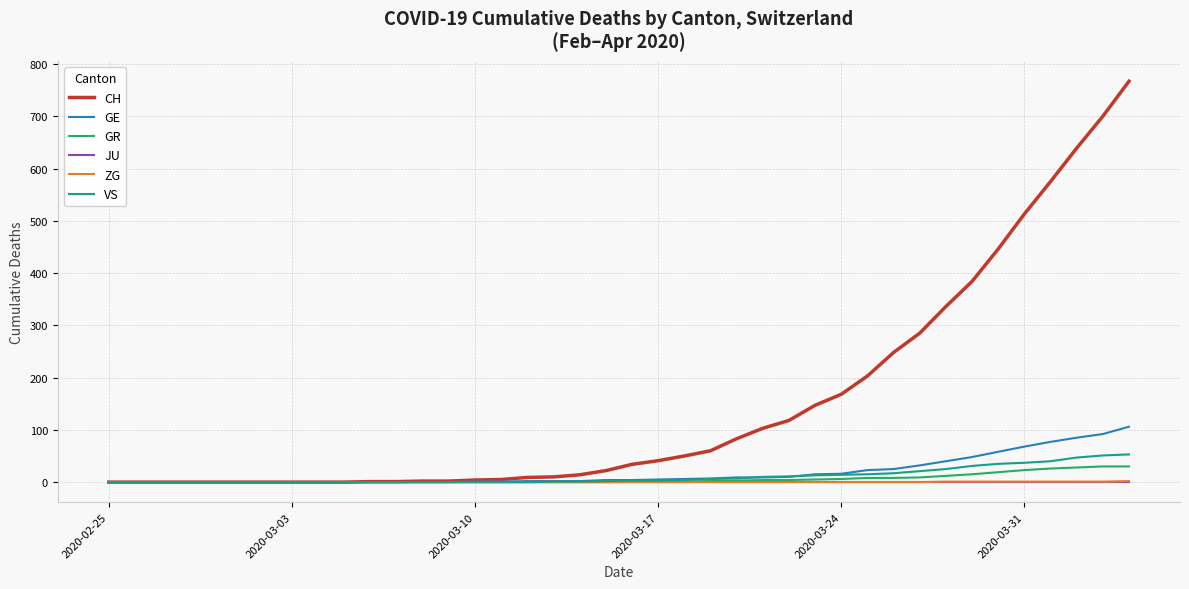

What is the average value of the GR series?

6